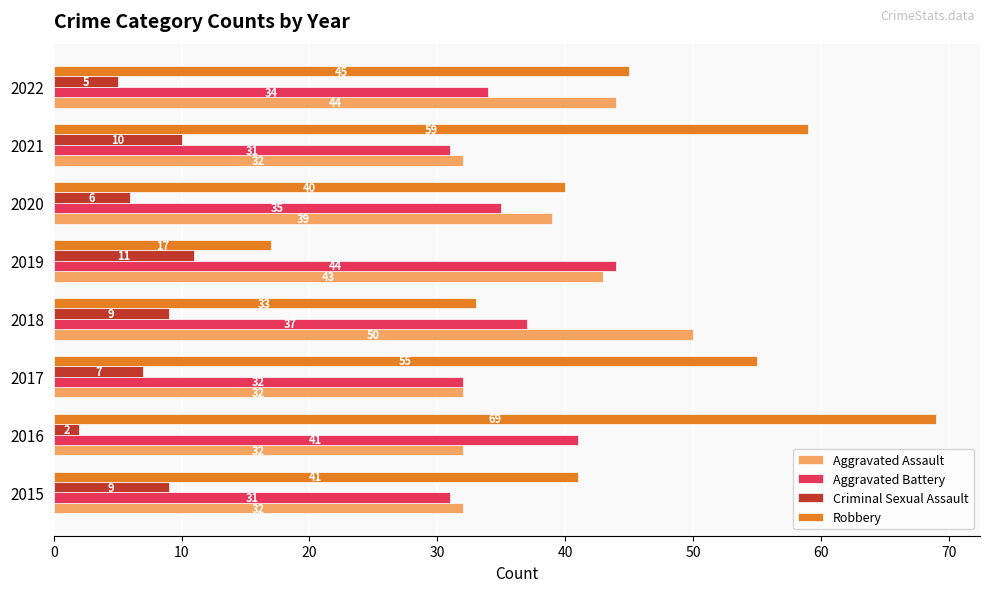

What is the difference between the maximum and second lowest values in the Robbery series?

36